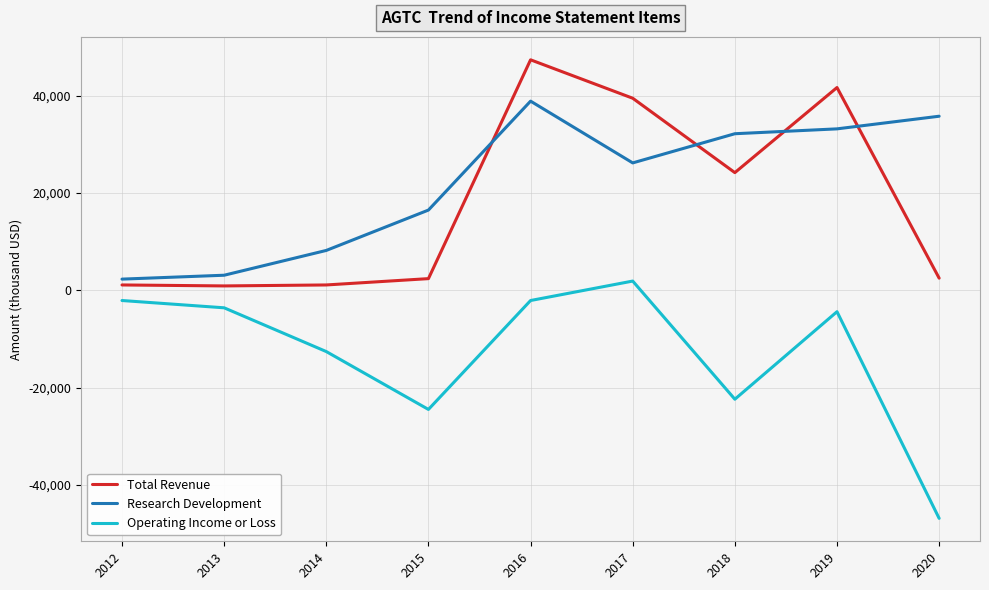

True or false: Research Development has more than 2 interior local peaks.

False